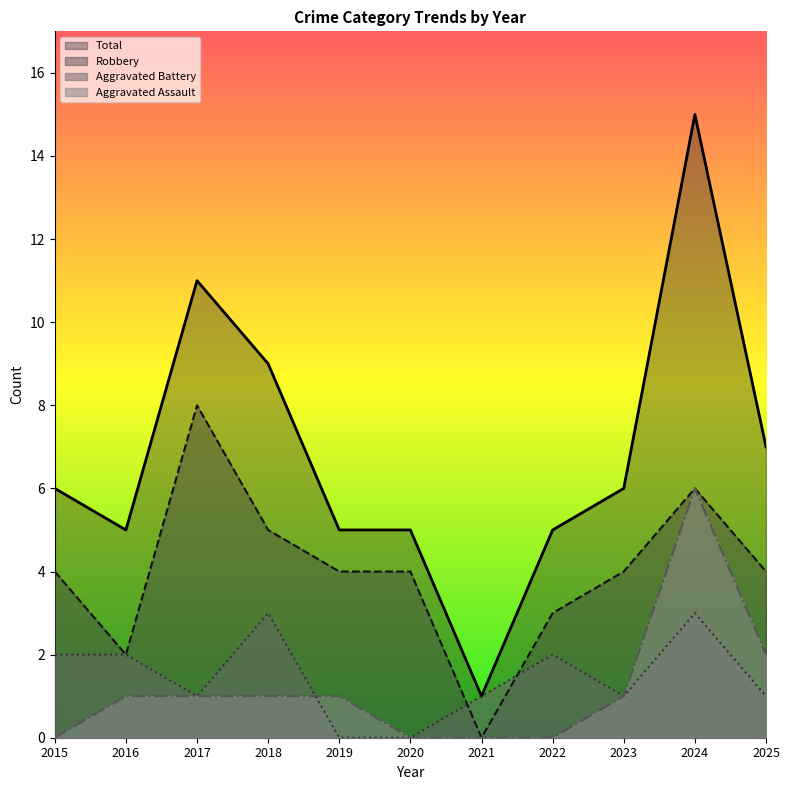

At which category does Aggravated Battery reach its first local valley?

2017